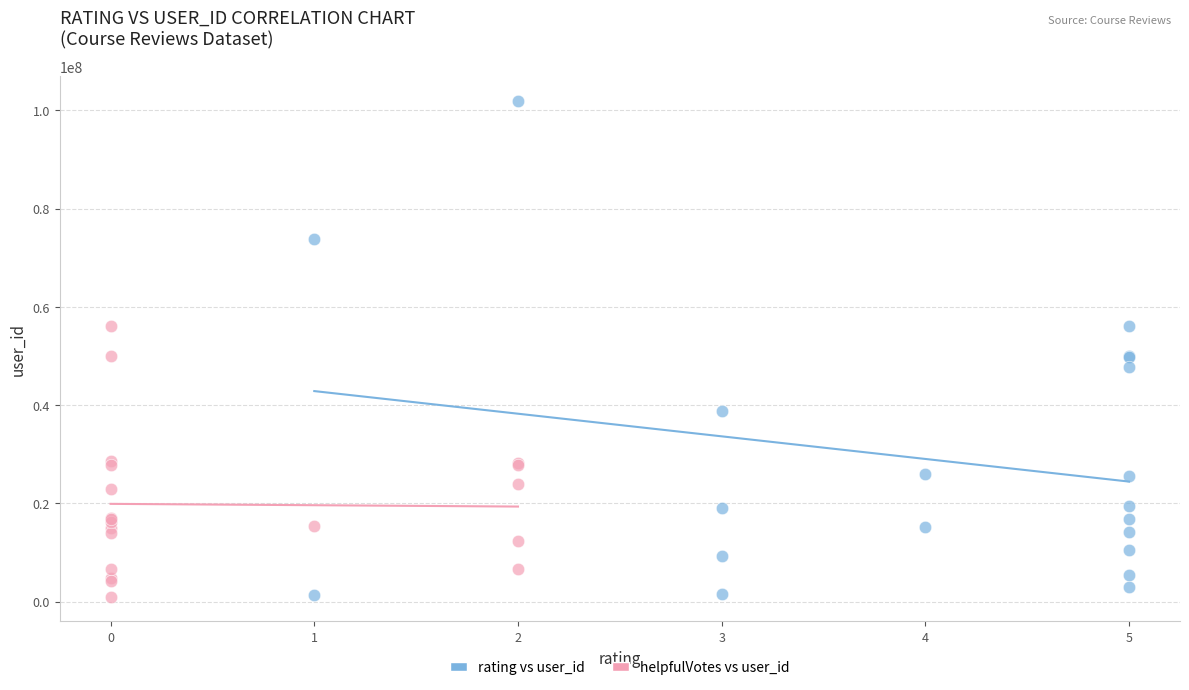

Which series reaches the maximum Y coordinate?

rating vs user_id